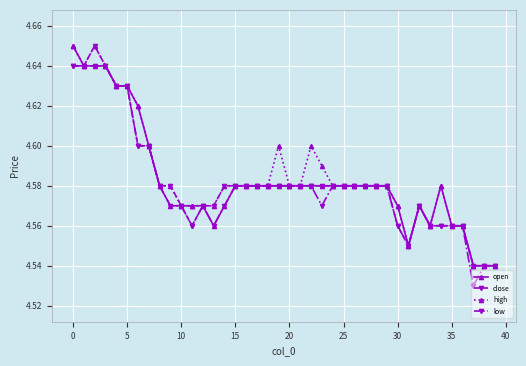

Count the high values in the range 4 to 5.

40